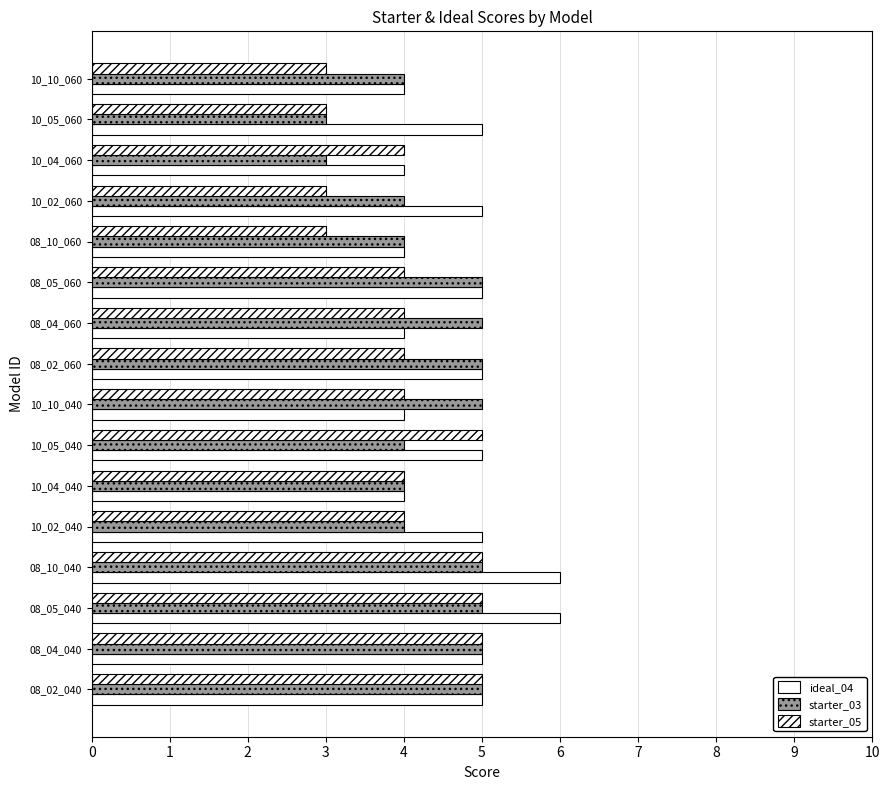

How many series are shown in this chart?

3